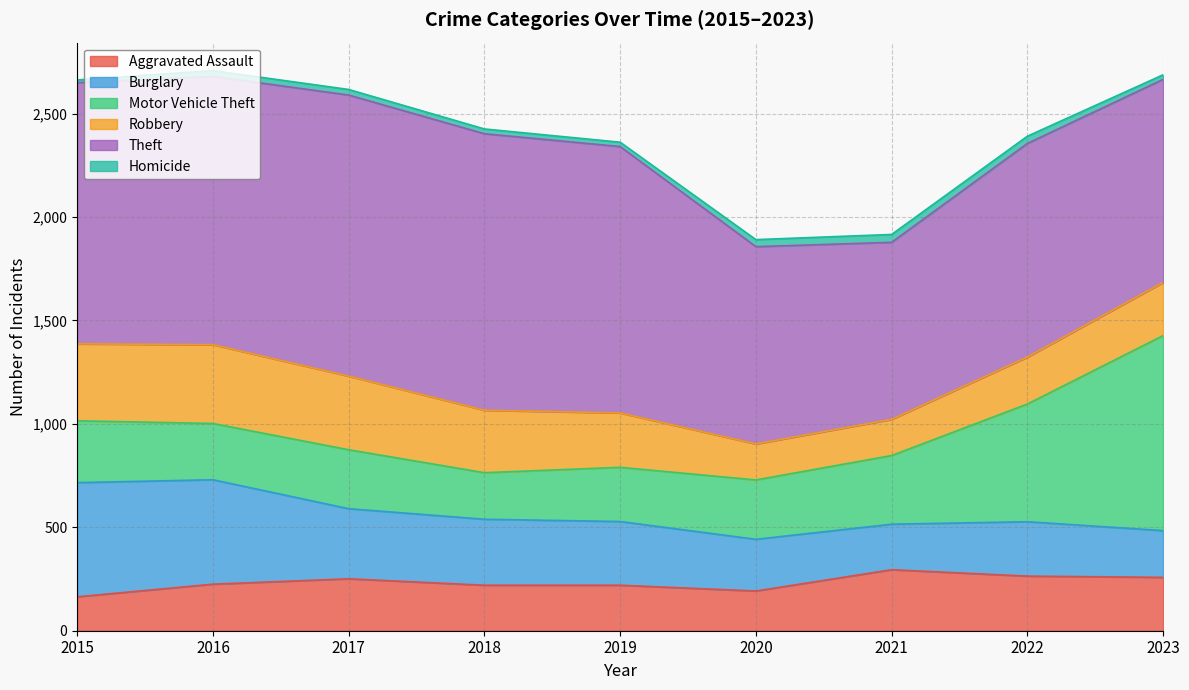

Between which two adjacent categories do Robbery and Aggravated Assault first intersect?

2019 and 2020